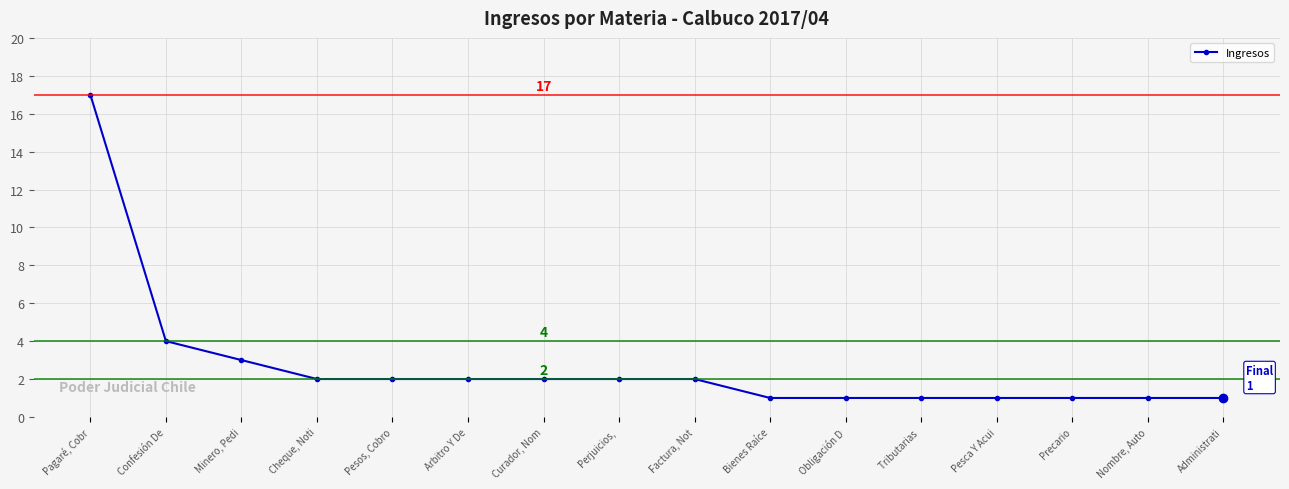

How many data points does each series have?

16